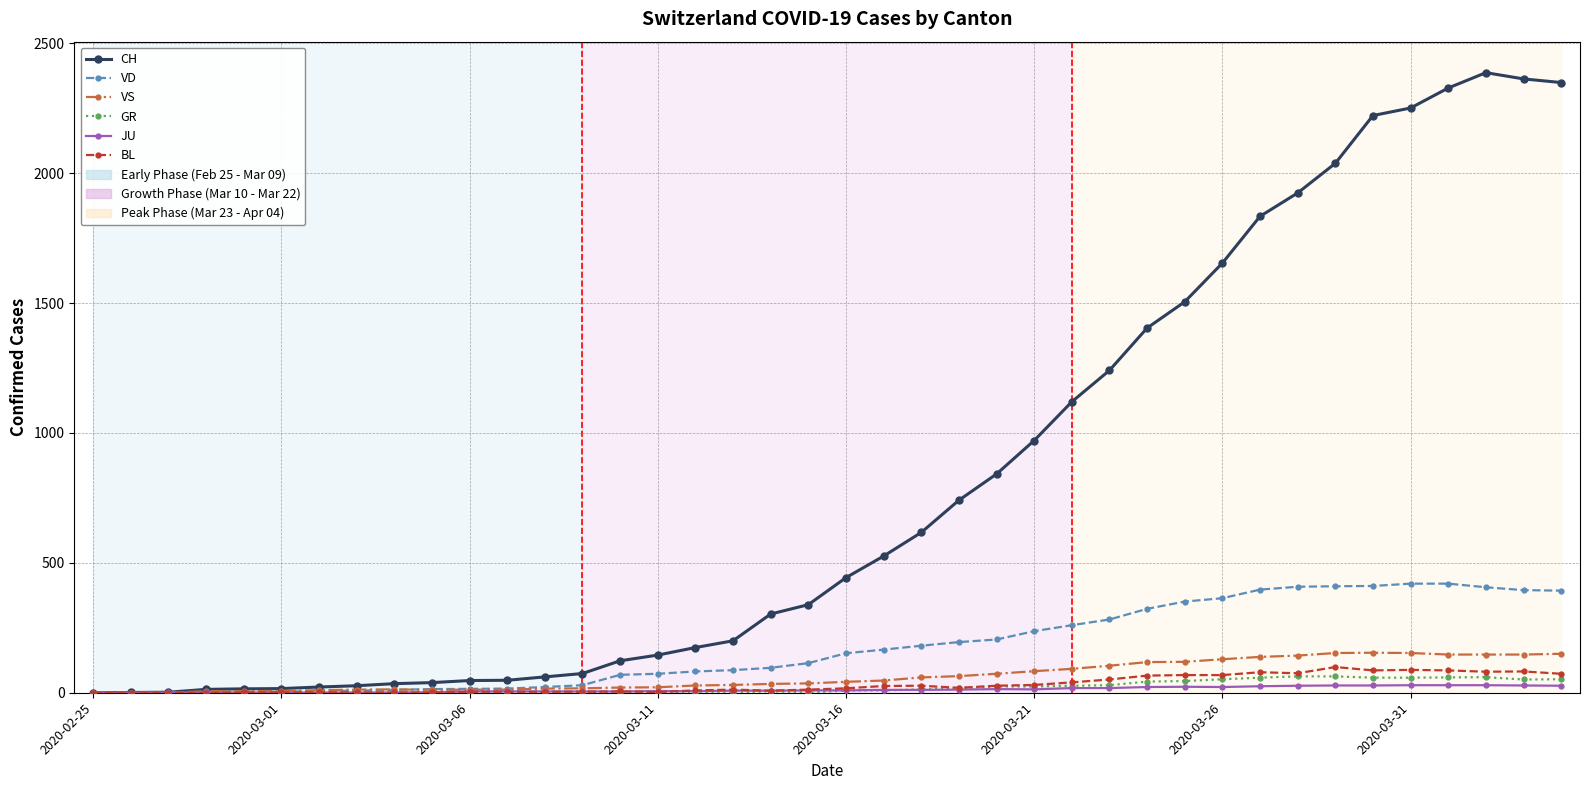

Which series has the widest spread of values?

CH